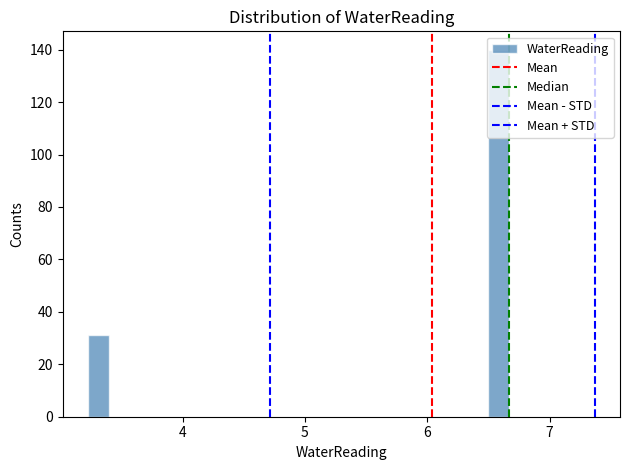

Around what value on the x-axis is the tallest bar? Give the approximate position of its centre, as read against the axis.

6.6